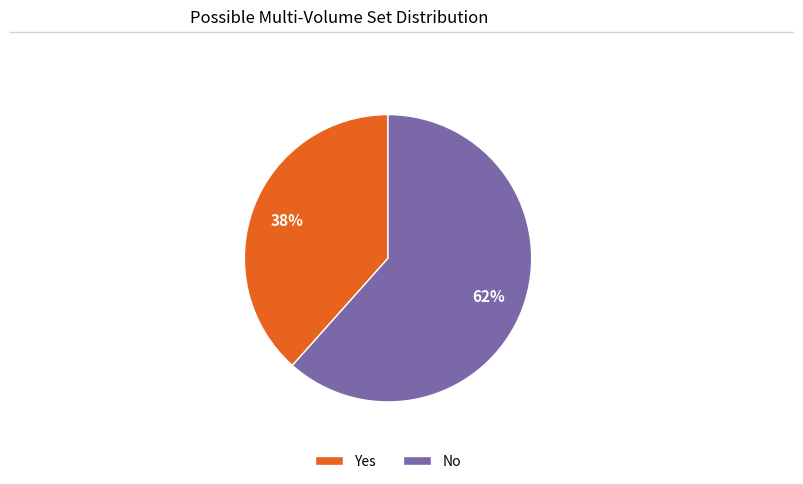

To the nearest percent, what portion does Yes represent?

38%